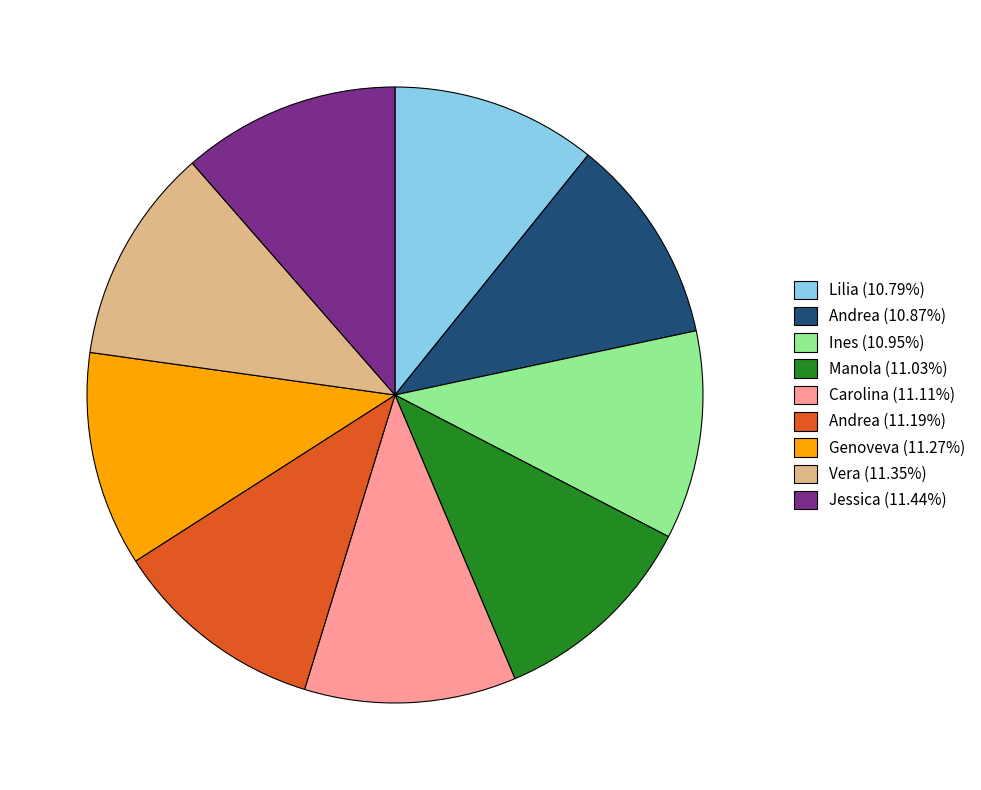

Approximately how many times larger is the value at Andrea (10.87%) compared to Andrea (11.19%)?

1.0